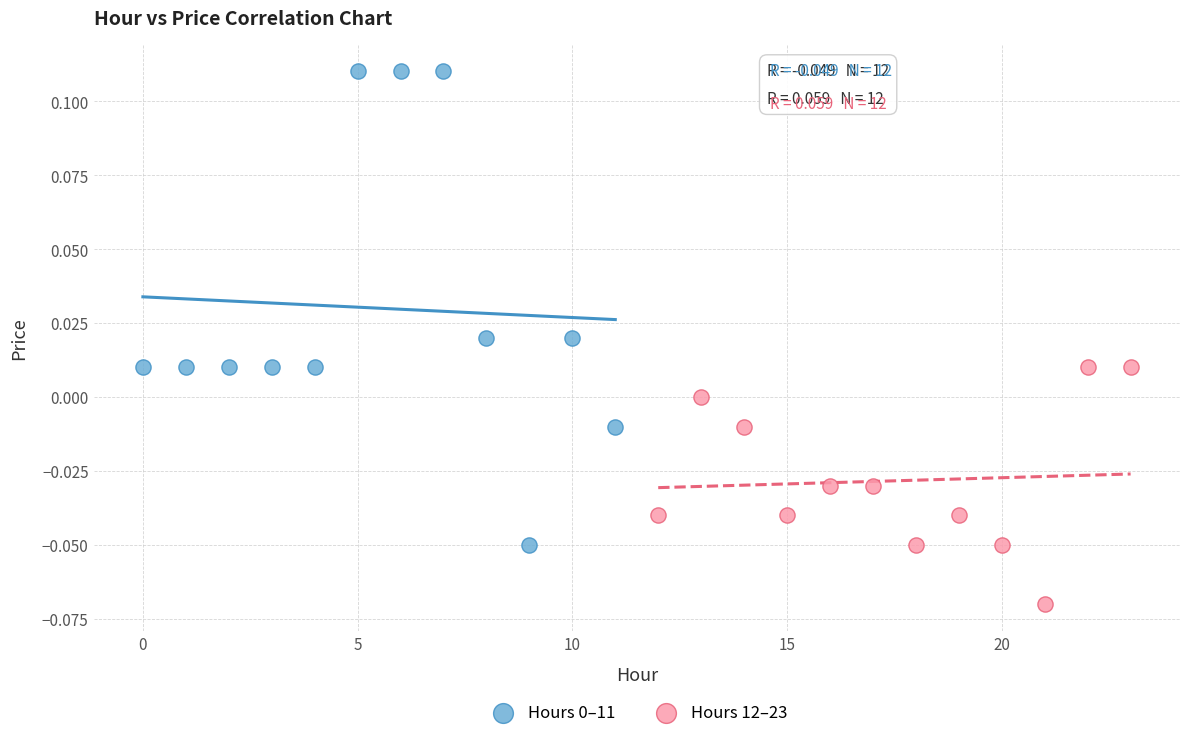

Which series reaches the minimum Y coordinate?

Hours 12–23